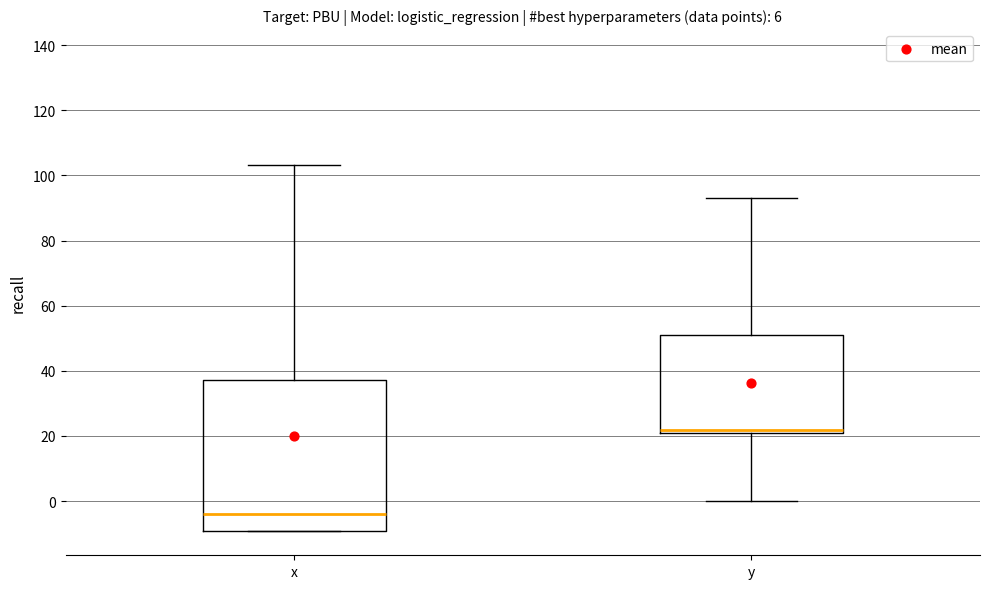

Reading left to right, transcribe this box plot: for each box, give where its median line is, the range the box spans, and where its two whiskers end, as read against the y-axis. The values are not printed on the chart, so give them approximately, as read against the axis.

x: median -4, box -10 to 38, whiskers -10 to 104
y: median 22 (just above the box's lower edge), box 22 to 50, whiskers 0 to 94